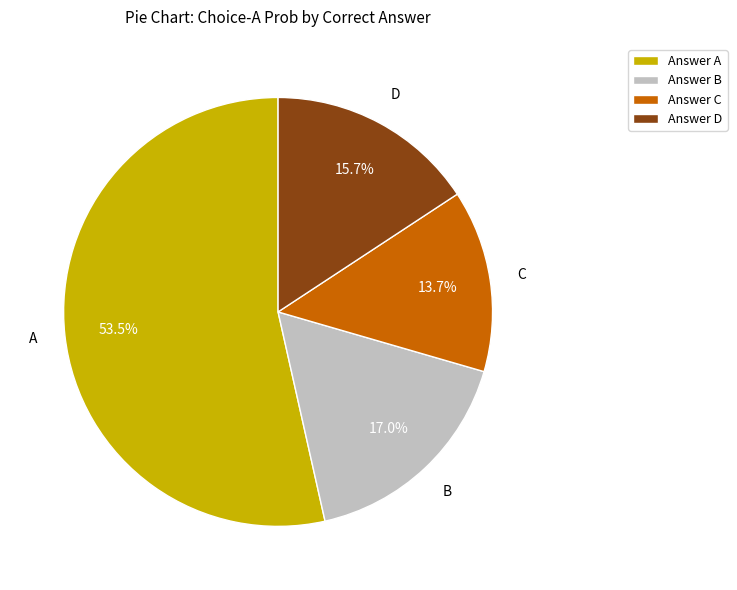

Which slice represents more than half of the pie?

Answer A